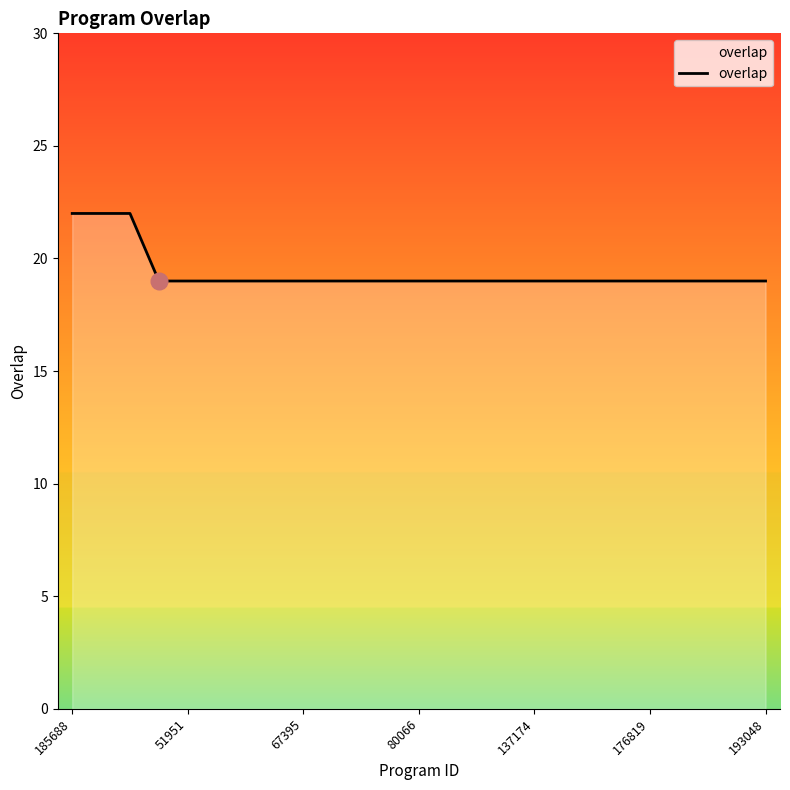

What is the difference between the maximum and minimum values?

3